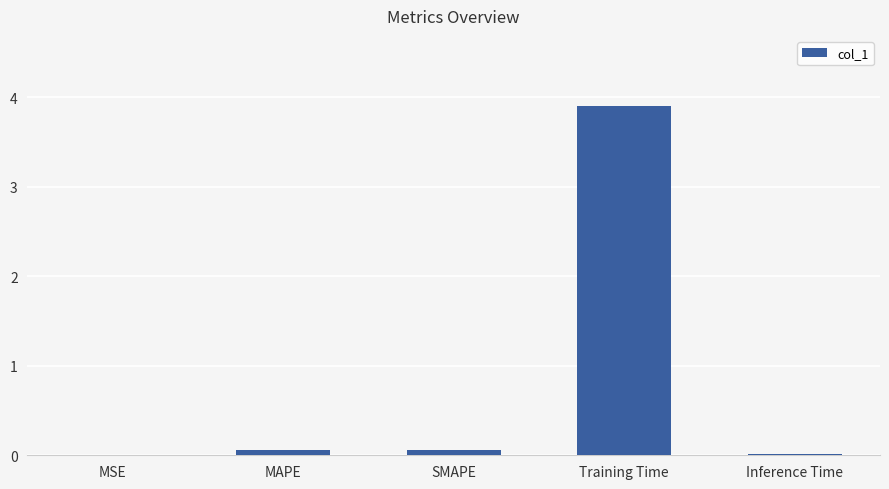

What is the sum of all values?

4.0